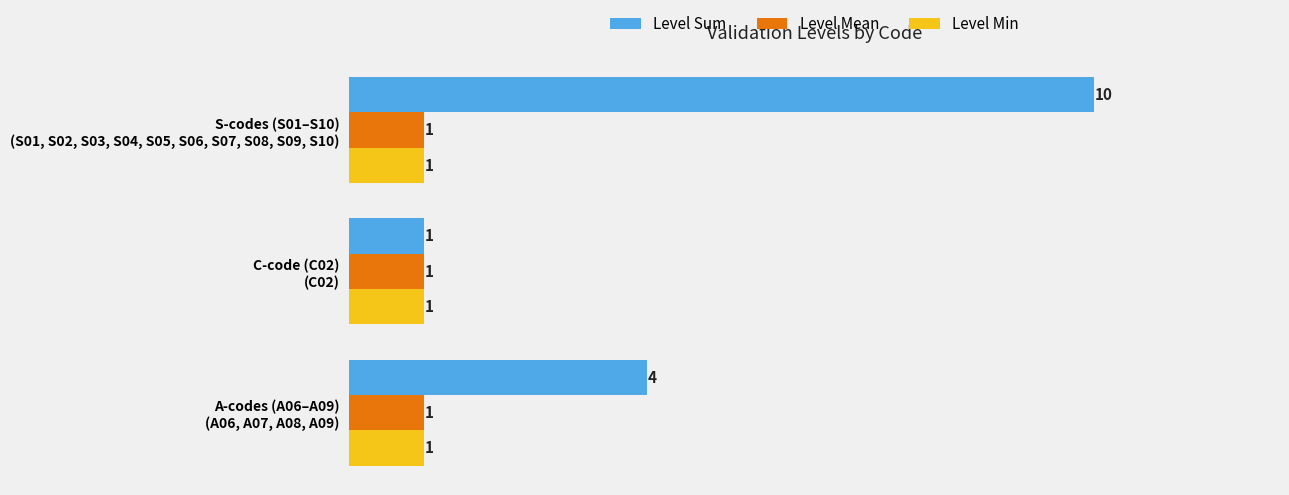

Count the Level Sum values in the range 1 to 10.

3